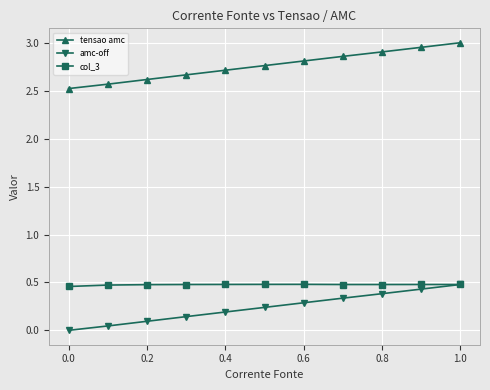

At how many categories does at least one series exceed 2?

11